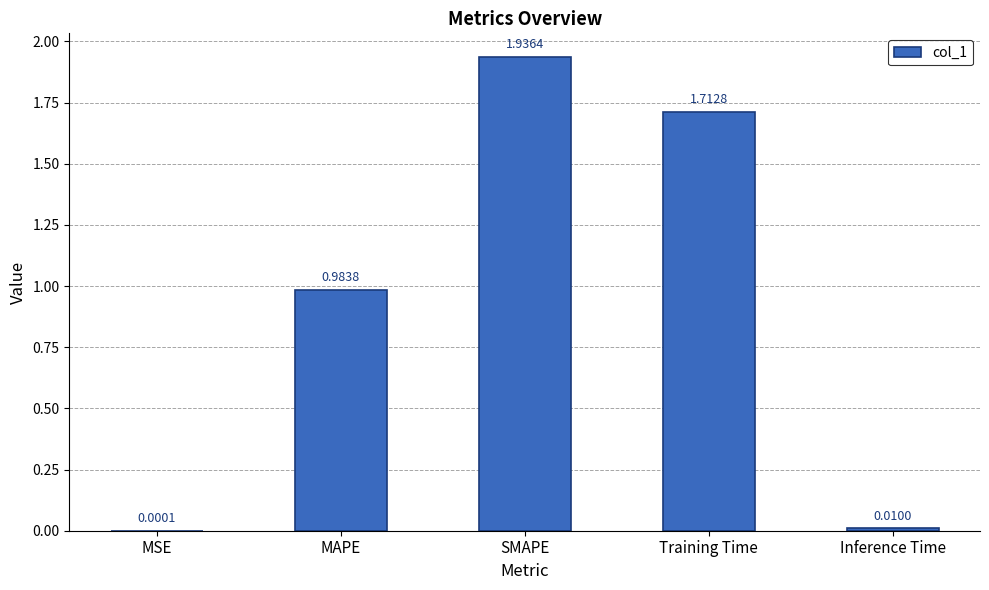

At which category does the chart reach its peak across all series?

SMAPE